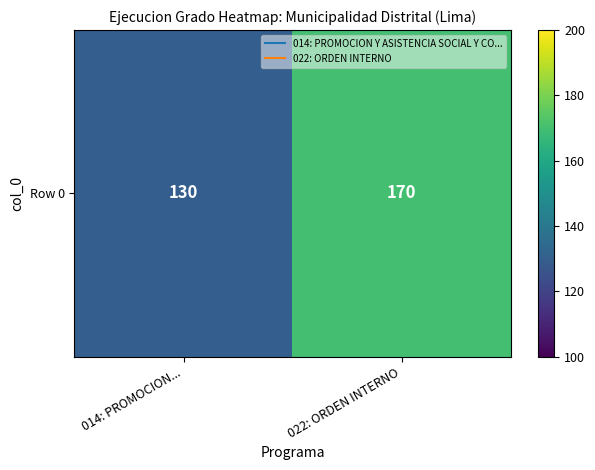

What is the greatest value displayed?

170